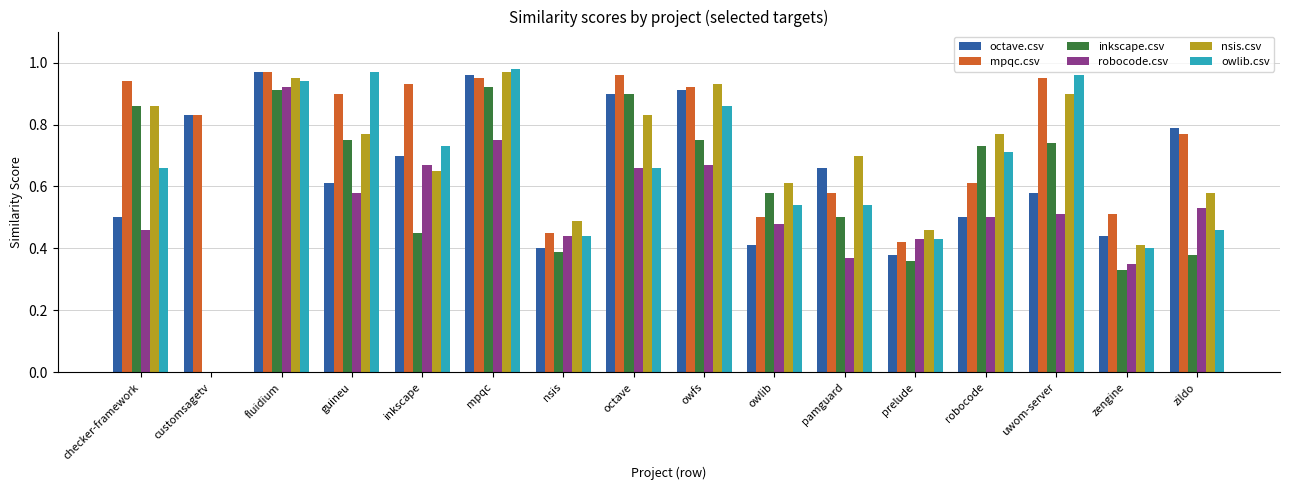

How many distinct data groups are displayed?

6